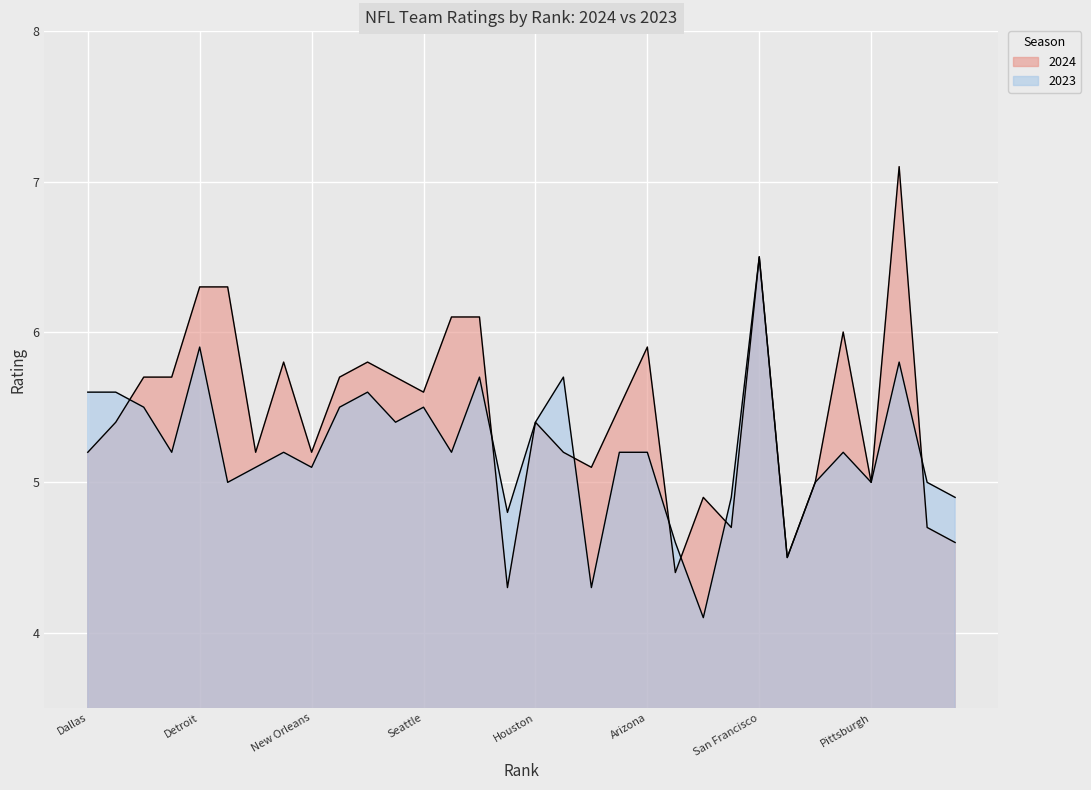

What is the average value of the 2024 series?

5.5